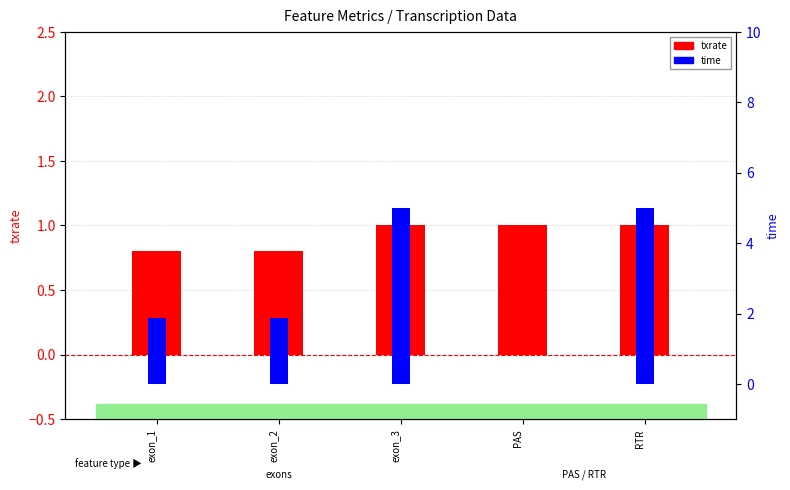

What is the difference between the second highest and minimum values in the txrate series?

0.2